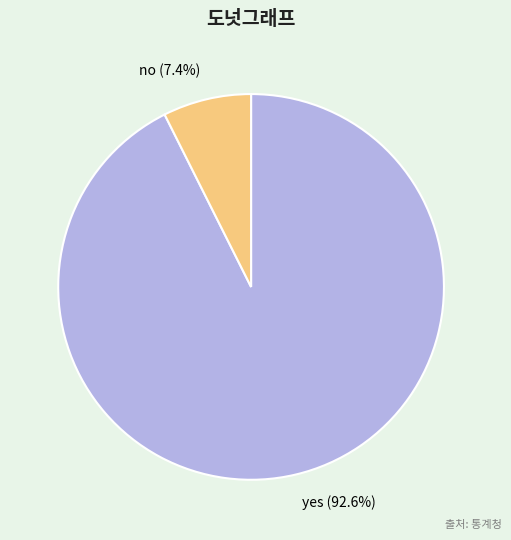

What percentage is the yes slice, to the nearest percent?

93%